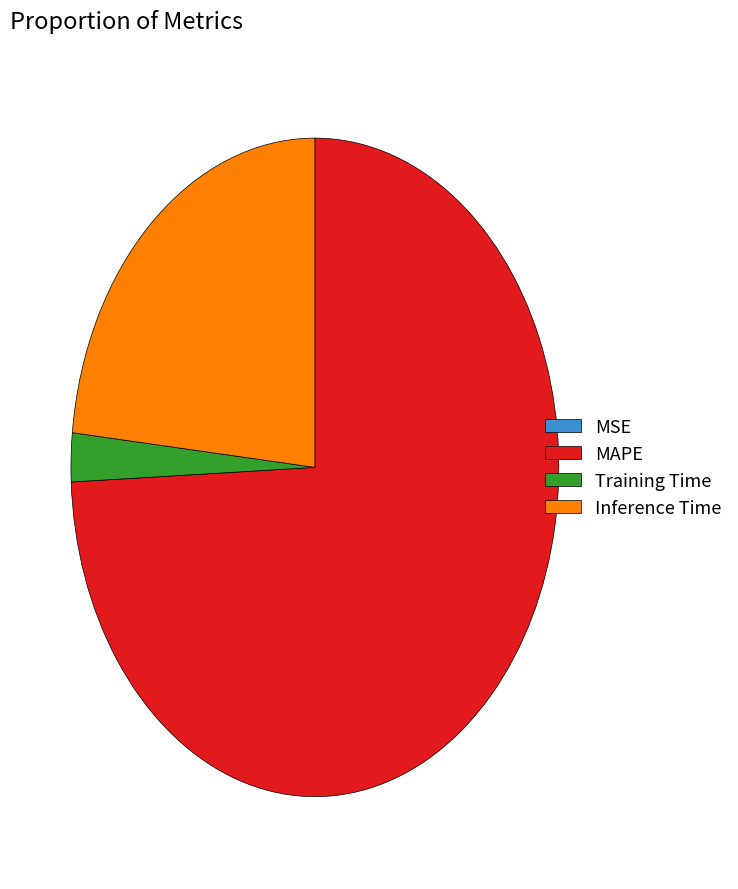

The MAPE slice represents 62% of the pie. True or false?

False